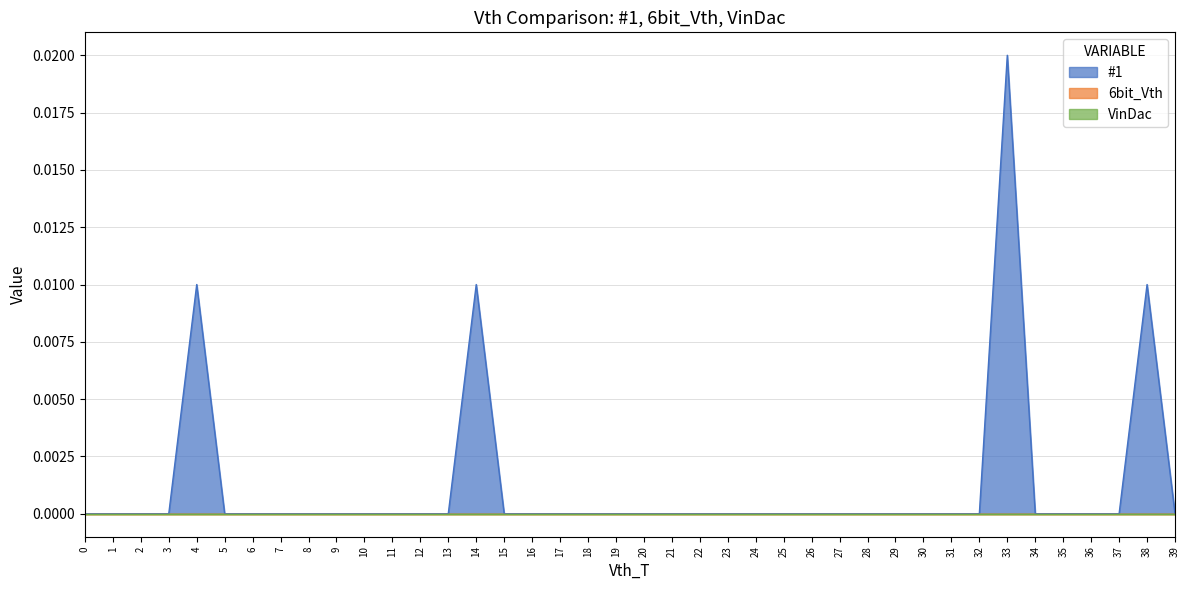

True or false: VinDac and 6bit_Vth cross at least once.

False